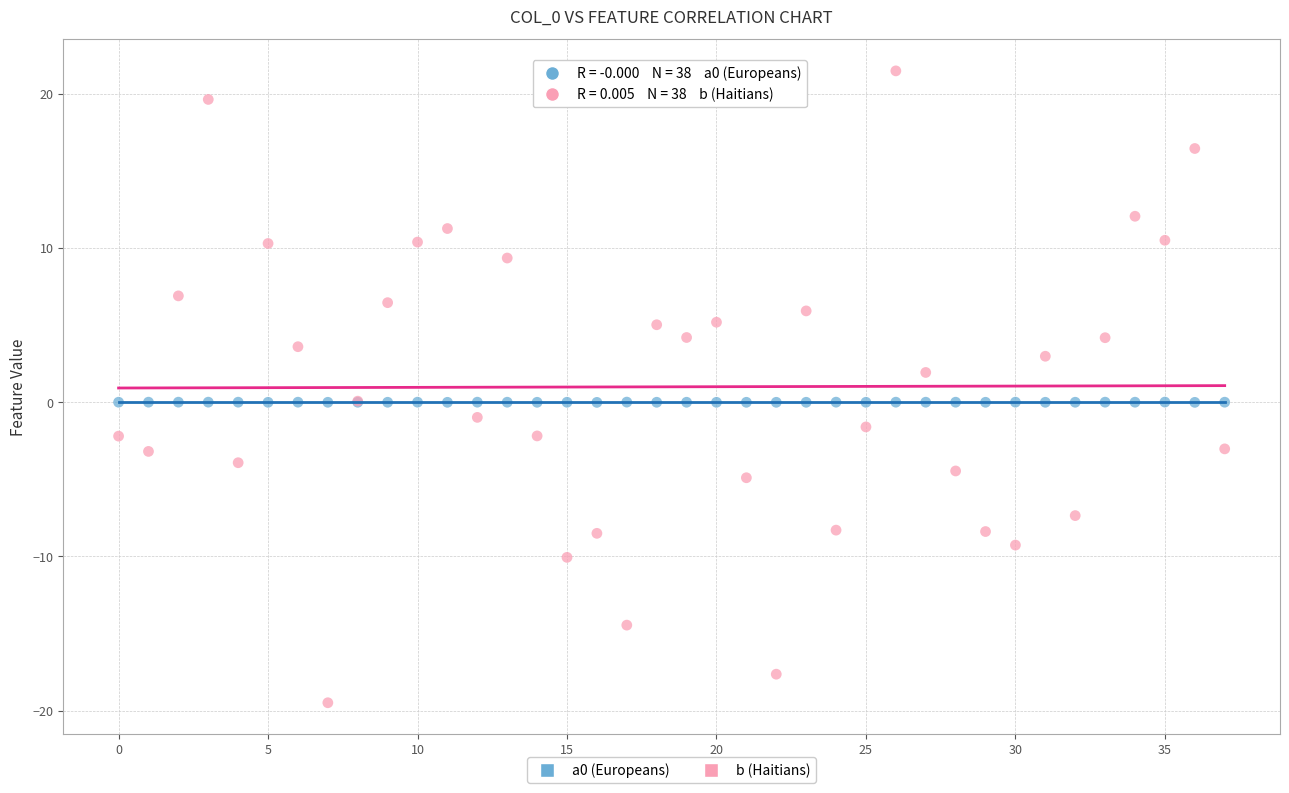

Which series has the widest spread of Y values?

b (Haitians)